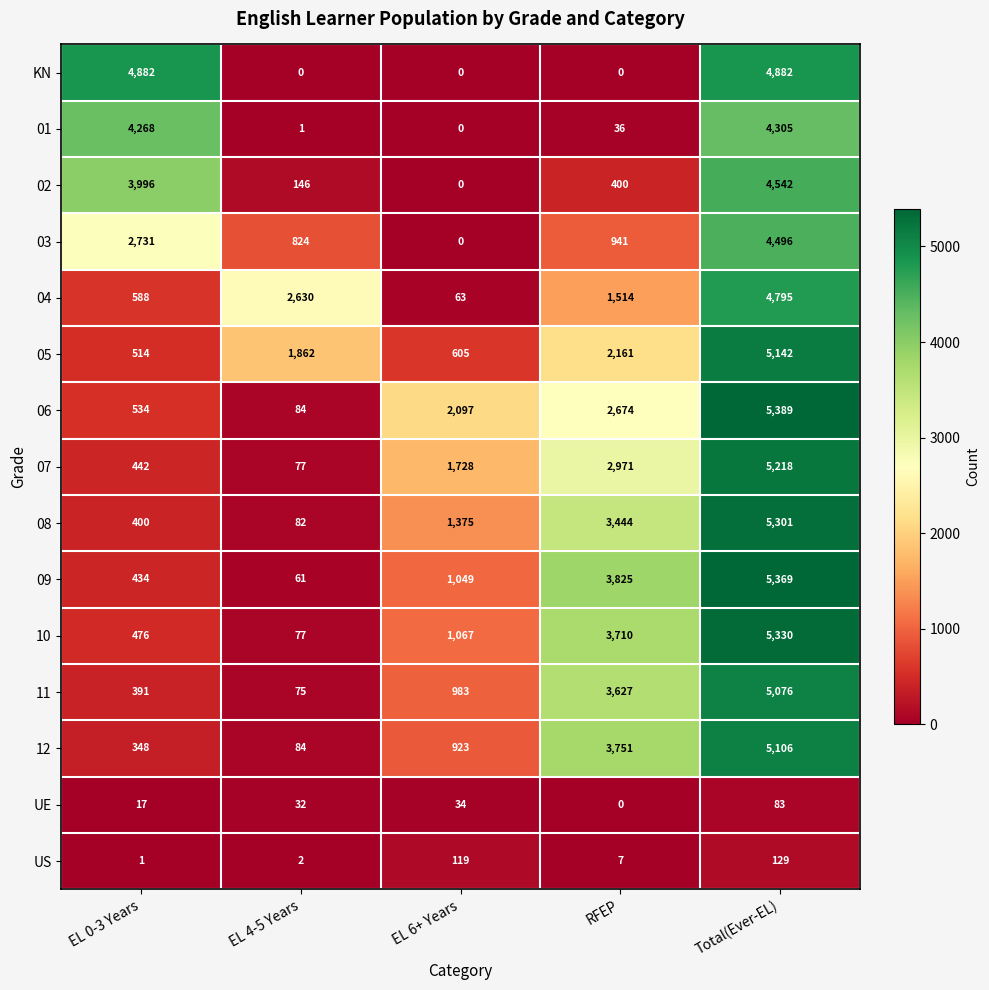

What is the sum of all KN values?

9764